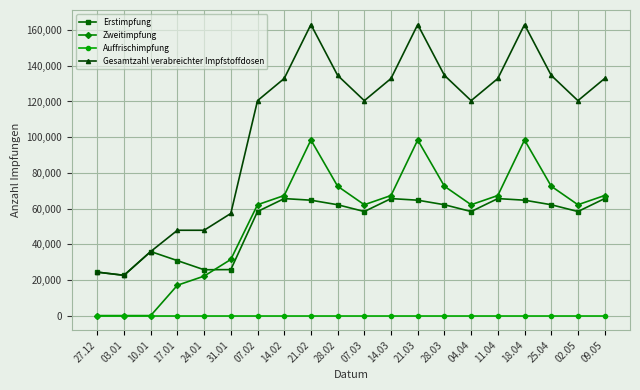

Which series changed the most between 21.02 and 07.03?

Gesamtzahl verabreichter Impfstoffdosen